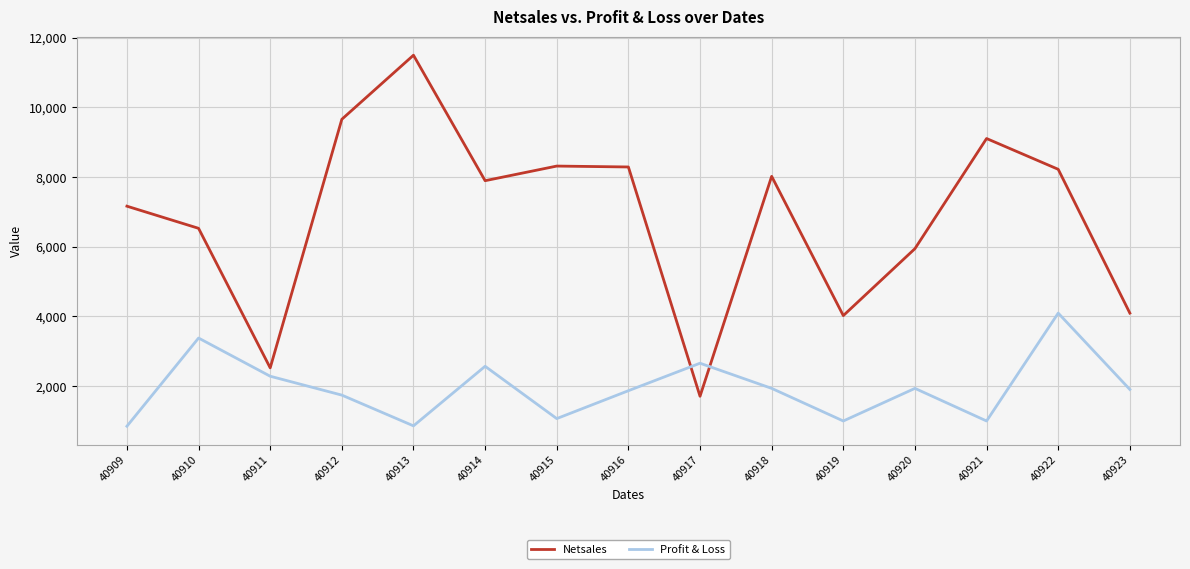

At which category does Netsales reach its first local peak?

40913